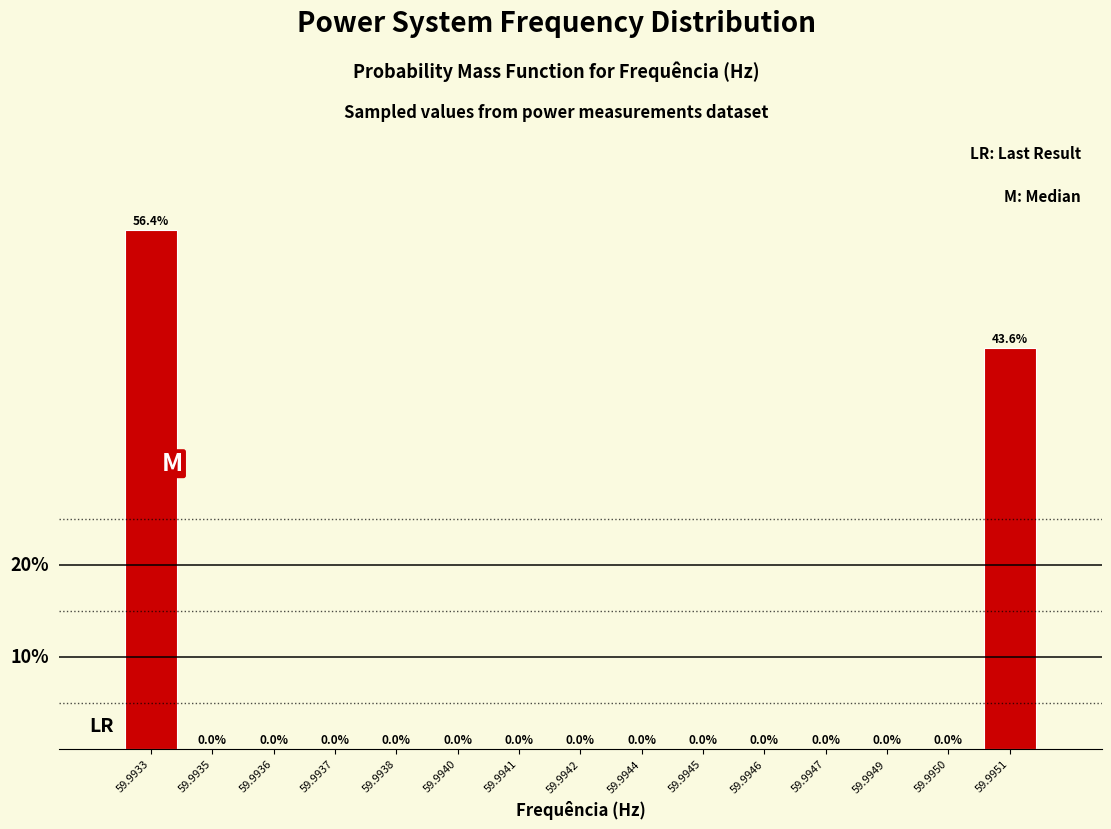

Are the bars horizontal?

No